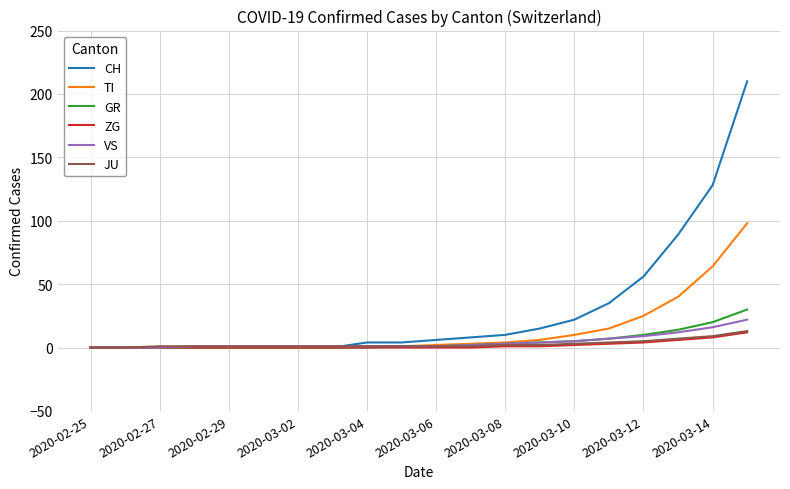

Does the chart have visible grid lines?

Yes